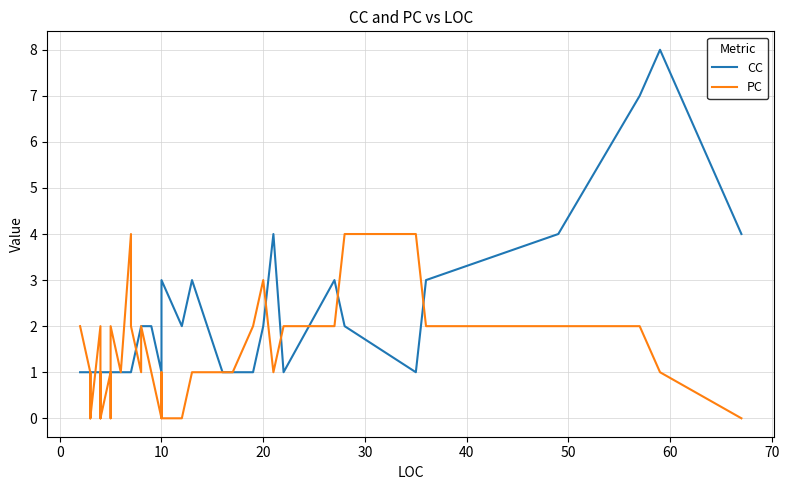

What is the spread (max minus min) of values at 10?

1